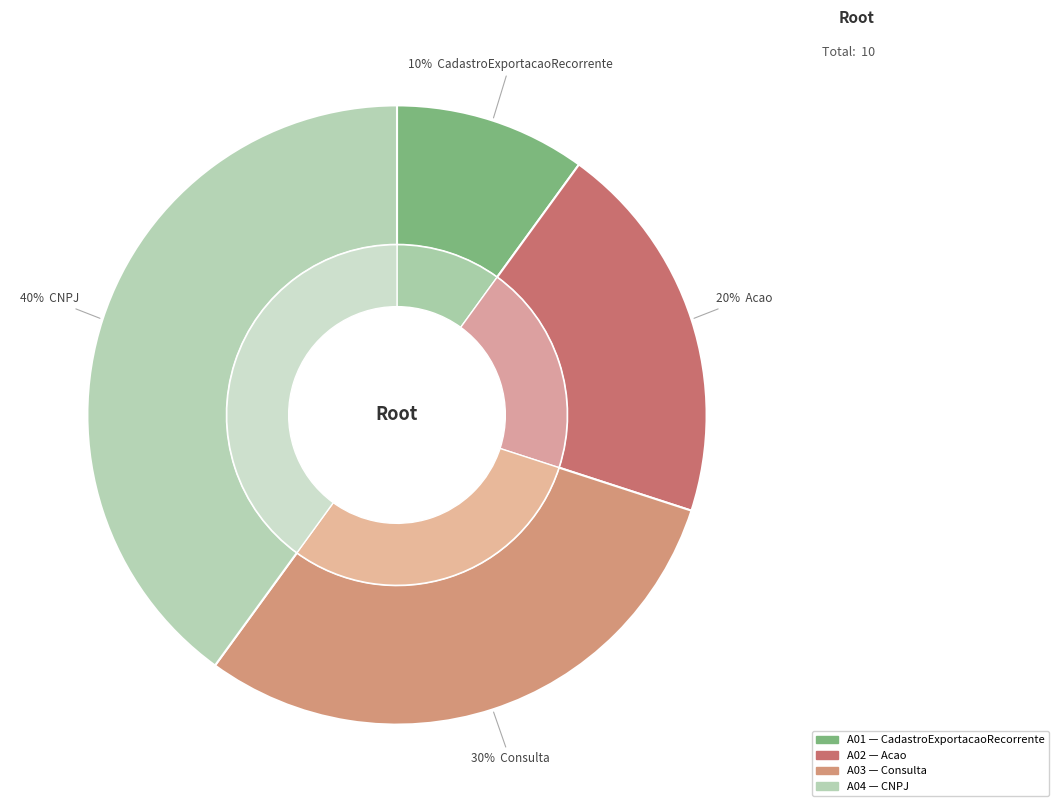

Approximately how many times larger is the value at A02 compared to A04?

0.5